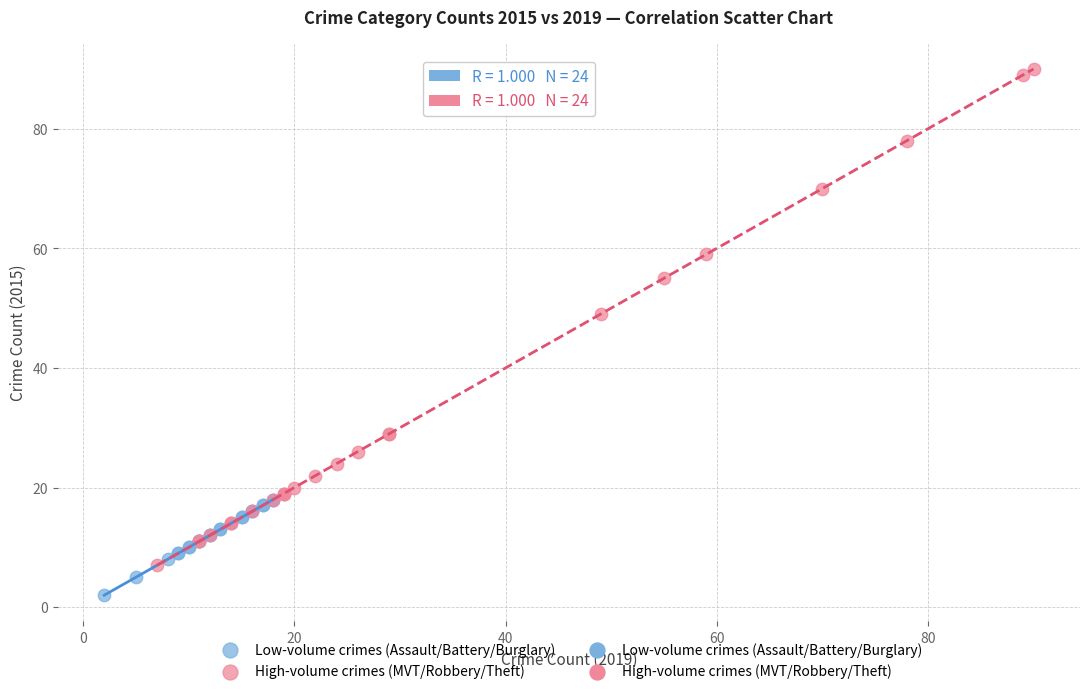

Which series contains the highest Y value?

High-volume crimes (MVT/Robbery/Theft)